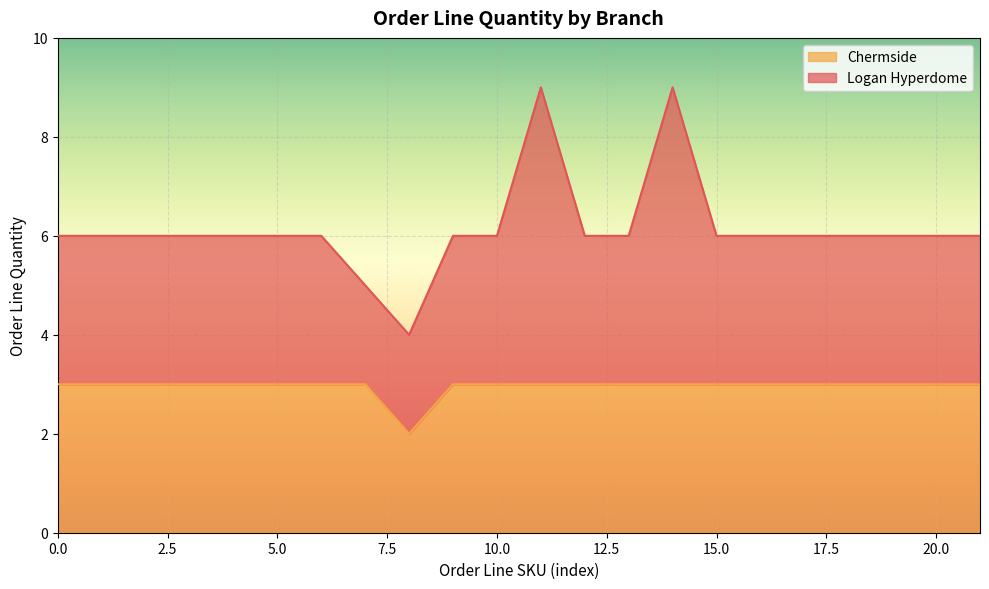

How many data points are less than 6?

2